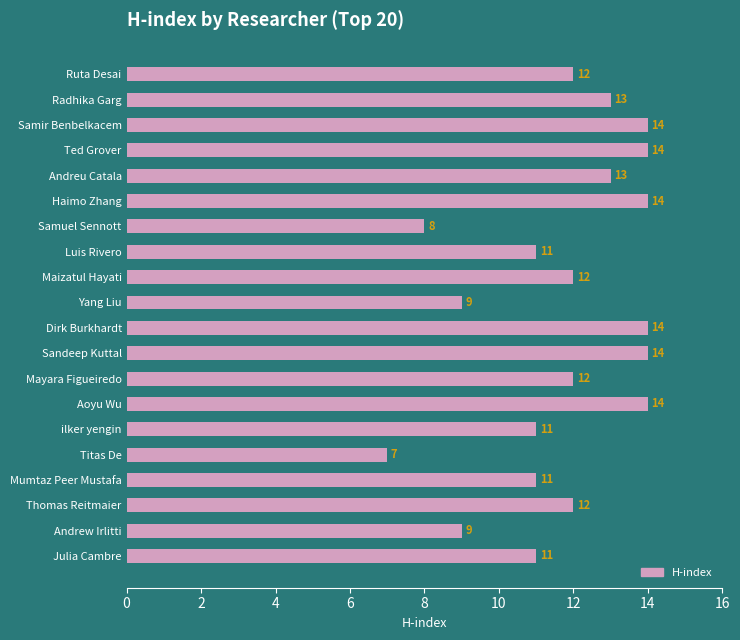

What is the change in value from Ted Grover to Mumtaz Peer Mustafa?

-3